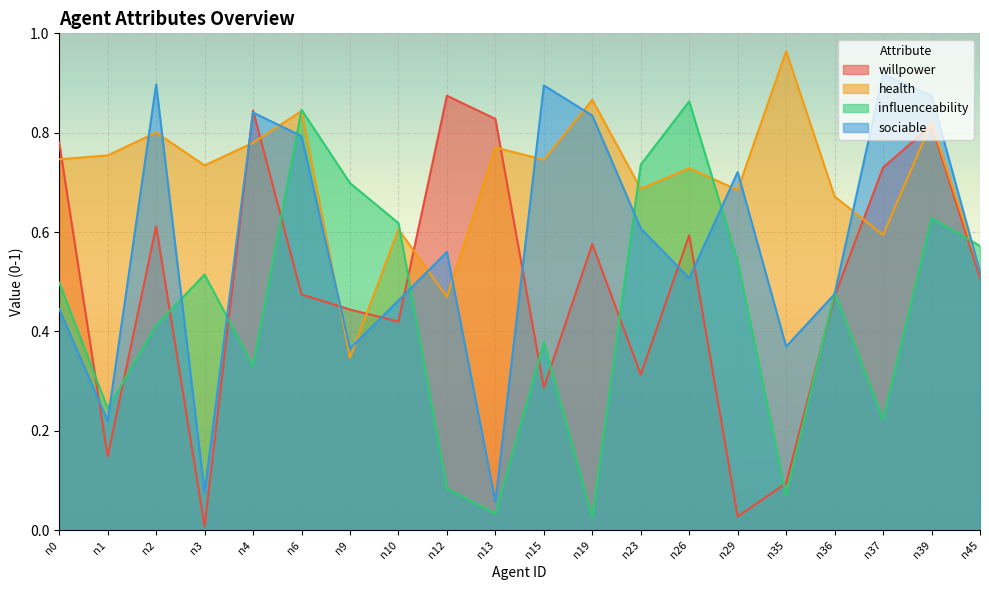

What are all the series names shown in the legend?

willpower, health, influenceability, sociable